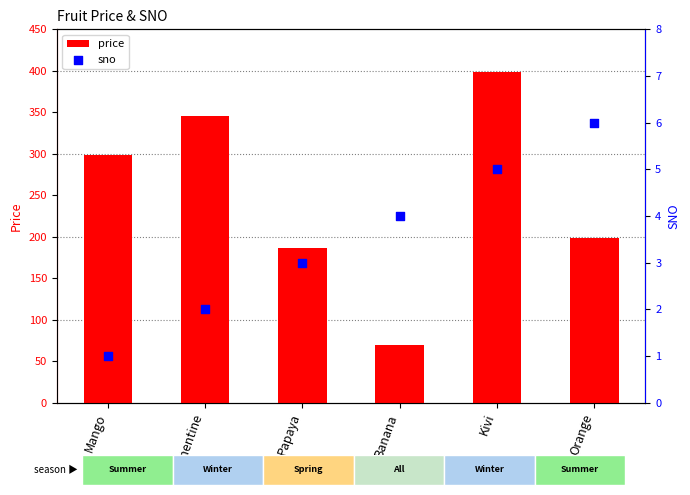

At which category is the sum across all series the highest?

Kivi